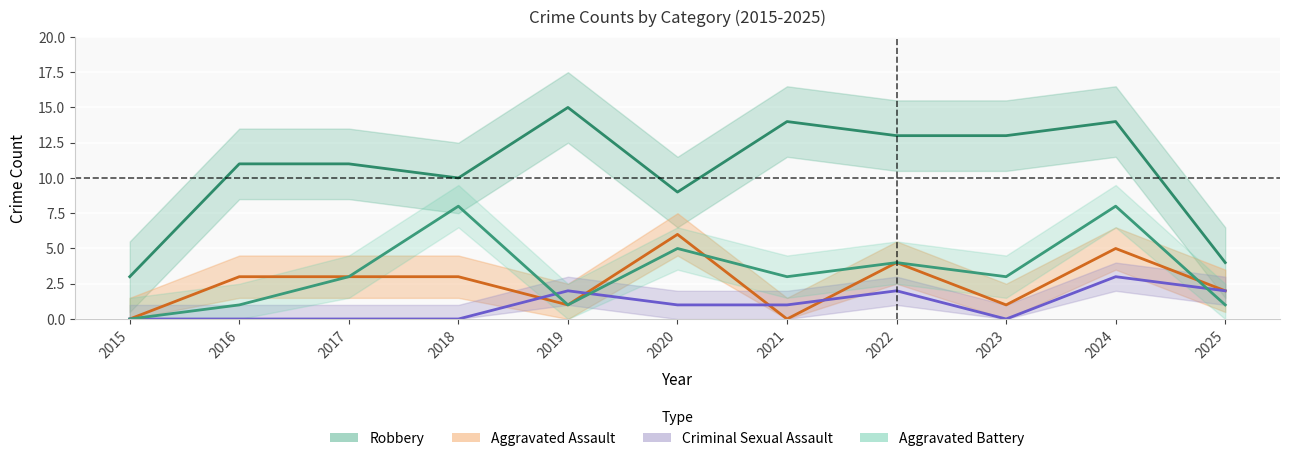

Which has a higher value, 2020 or 2016?

2016